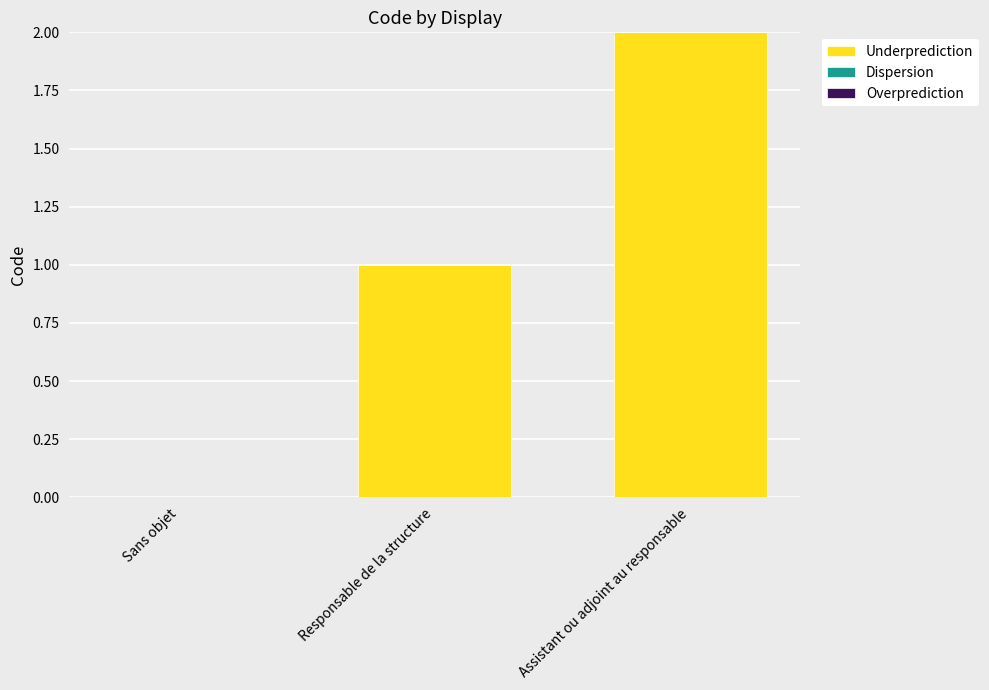

Between Responsable de la structure and Sans objet, which is larger?

Responsable de la structure